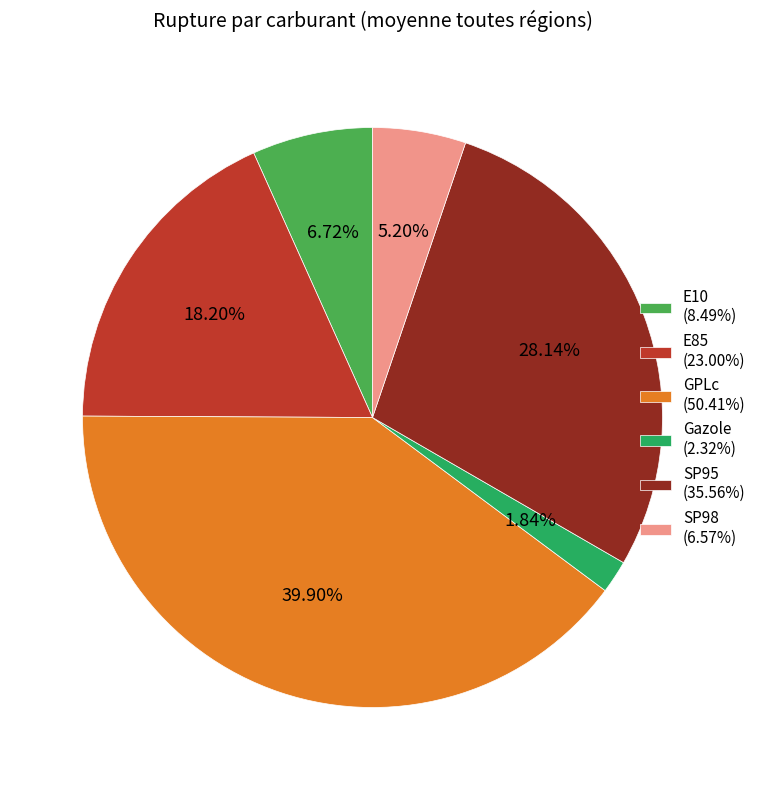

How many segments does this pie chart have?

6